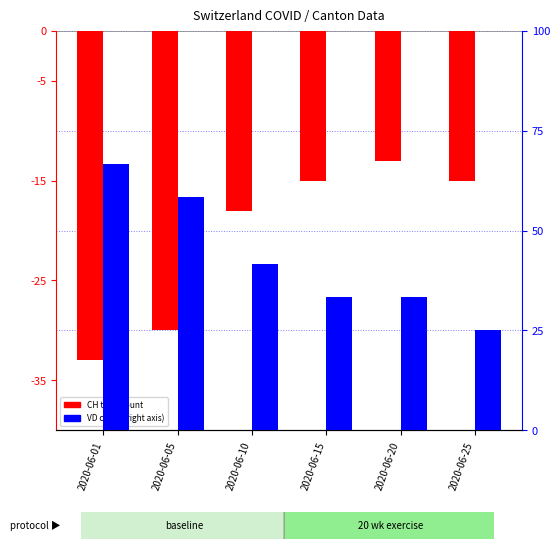

Which series has the largest range (max minus min)?

CH (log2 ratio)